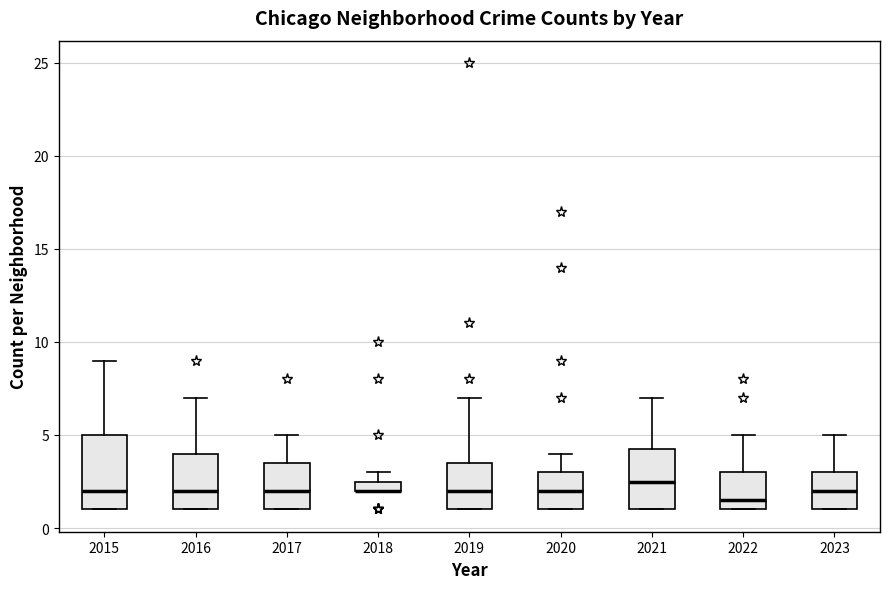

Which box is the tallest, from its lower edge to its upper edge?

2015